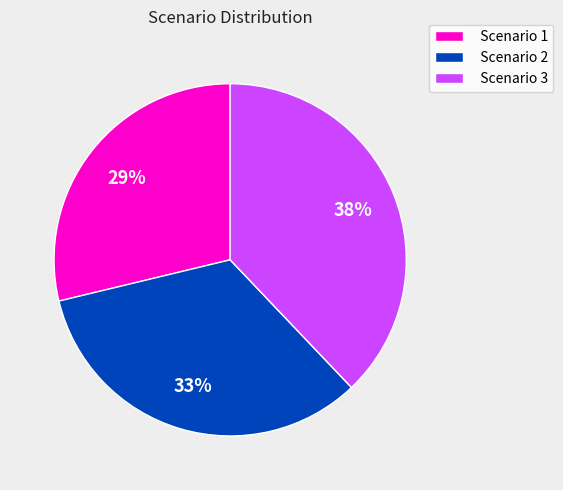

Does Scenario 2 account for over 50% of the chart?

No